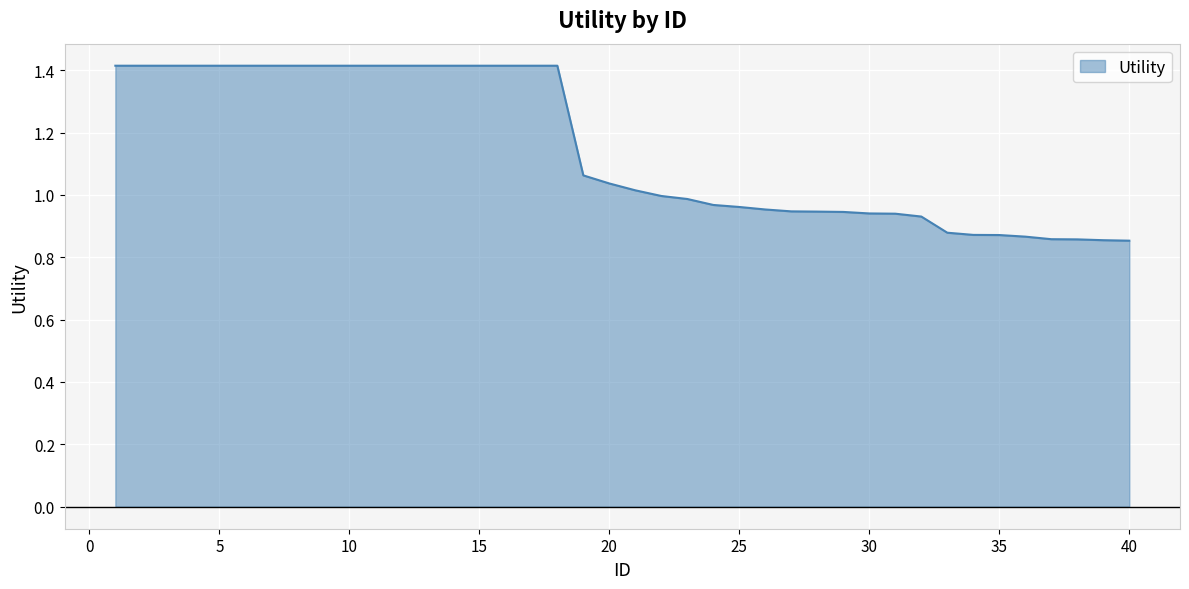

What is the difference between the maximum and minimum values?

0.6